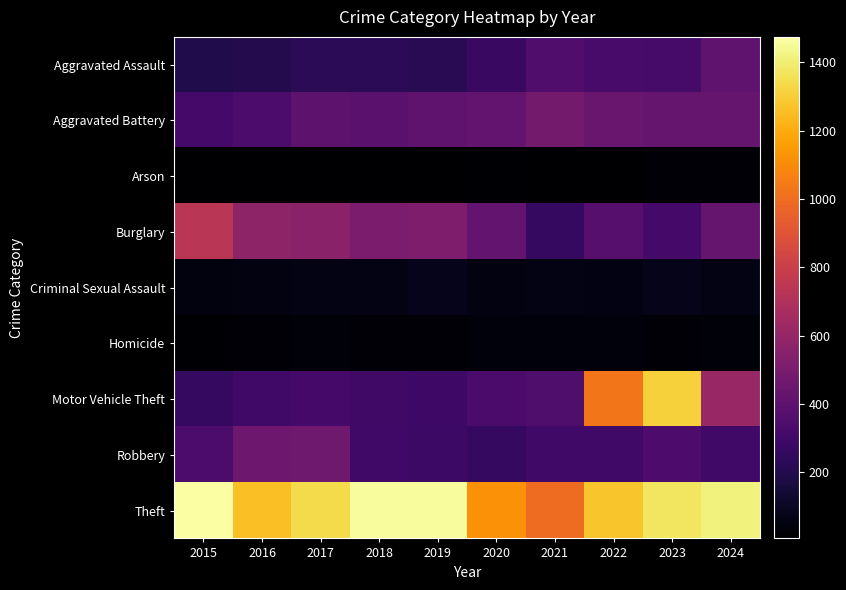

Which series has the largest total across all categories?

Theft